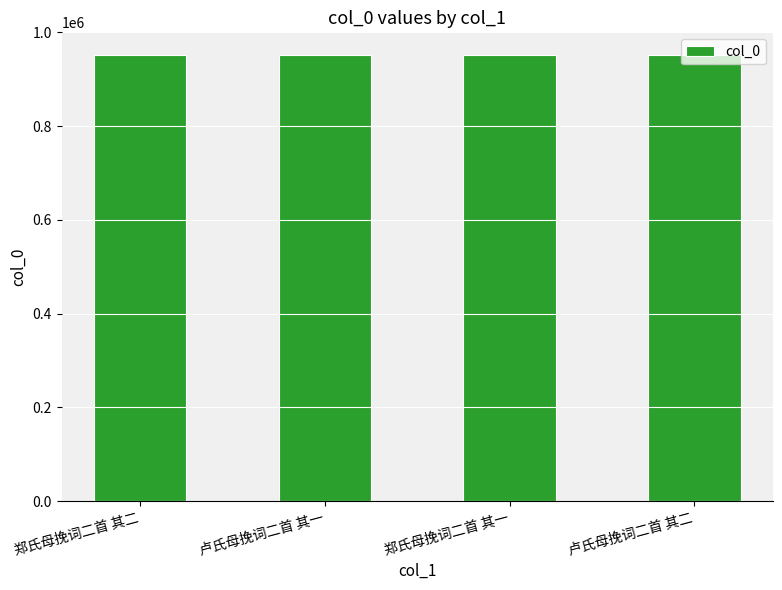

What is the greatest value displayed?

951665